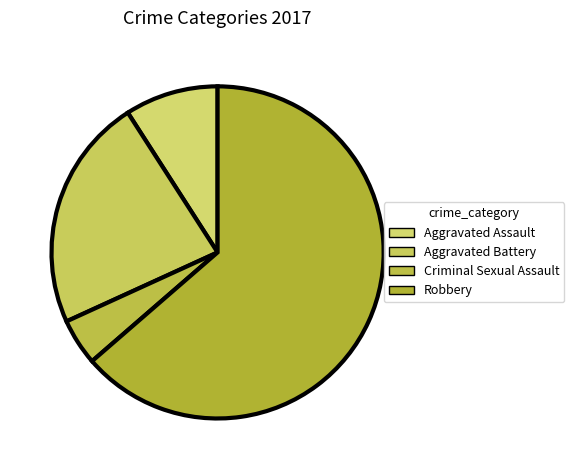

To the nearest percent, what is the difference between the largest and smallest slice percentages?

59%